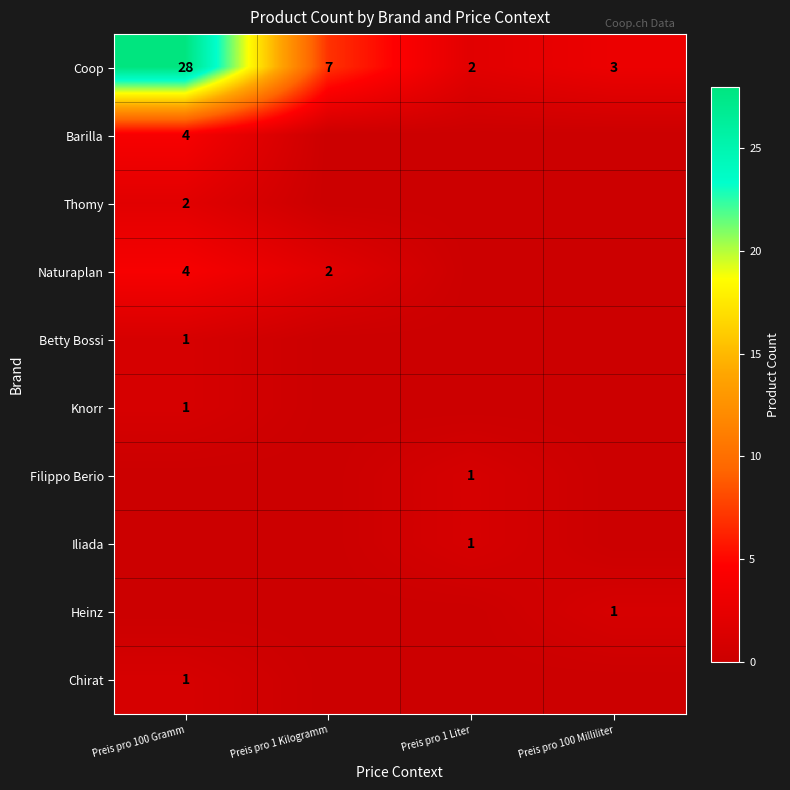

Which has a higher value, Preis pro 100 Gramm or Preis pro 1 Kilogramm?

Preis pro 100 Gramm